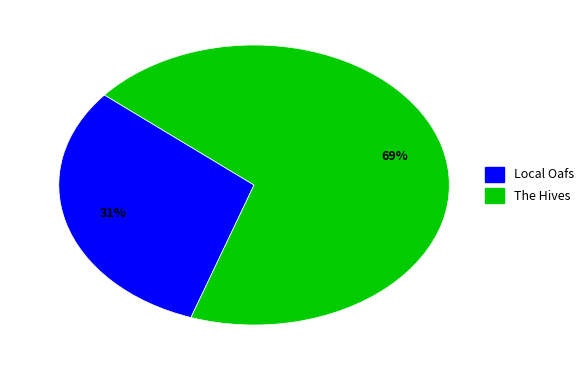

What percentage is the Local Oafs slice, to the nearest percent?

31%